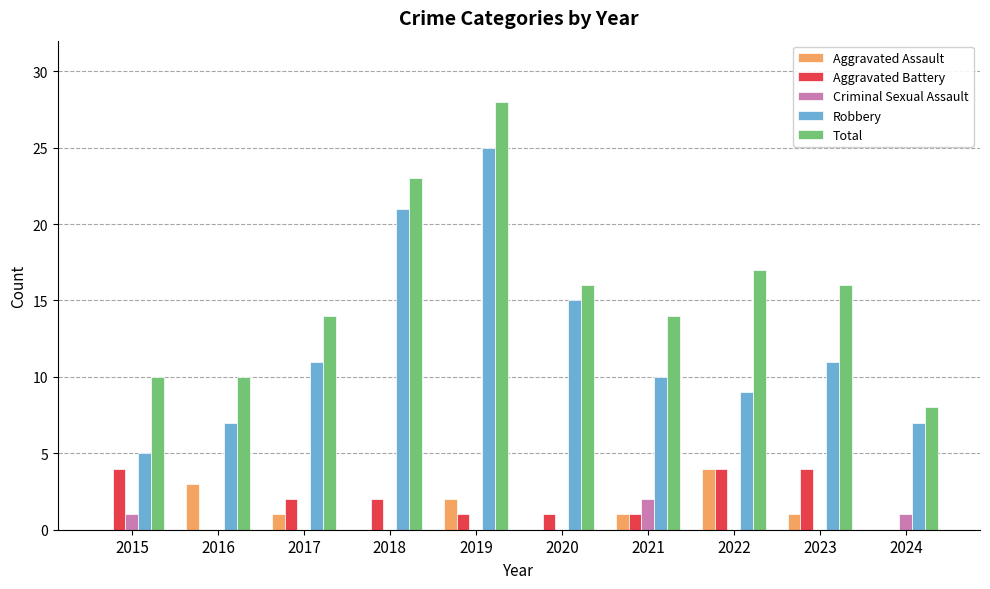

Which series changed the most between 2015 and 2017?

Robbery